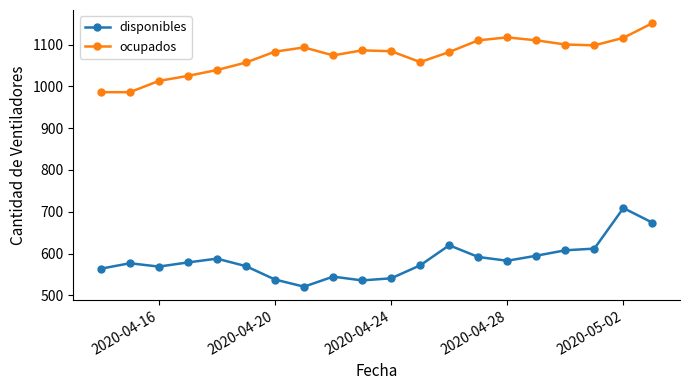

True or false: ocupados and disponibles cross at least once.

False